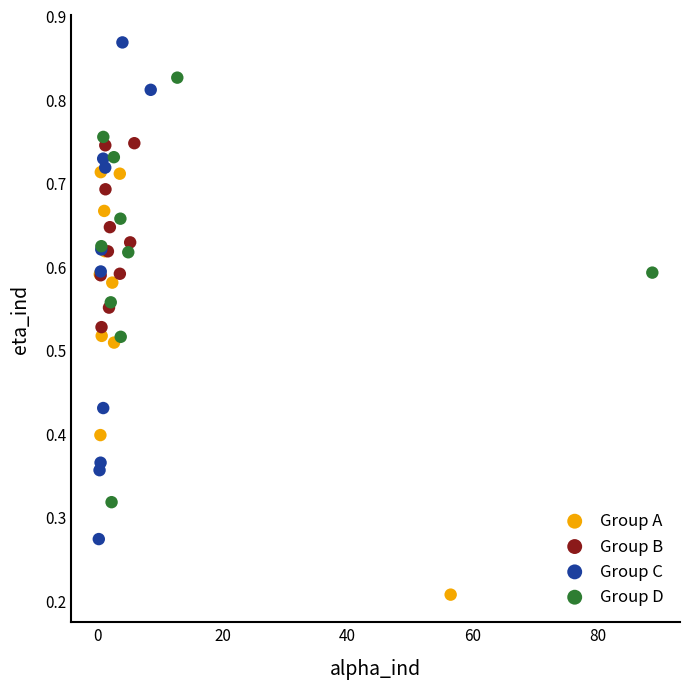

Which series reaches the minimum Y coordinate?

Group A